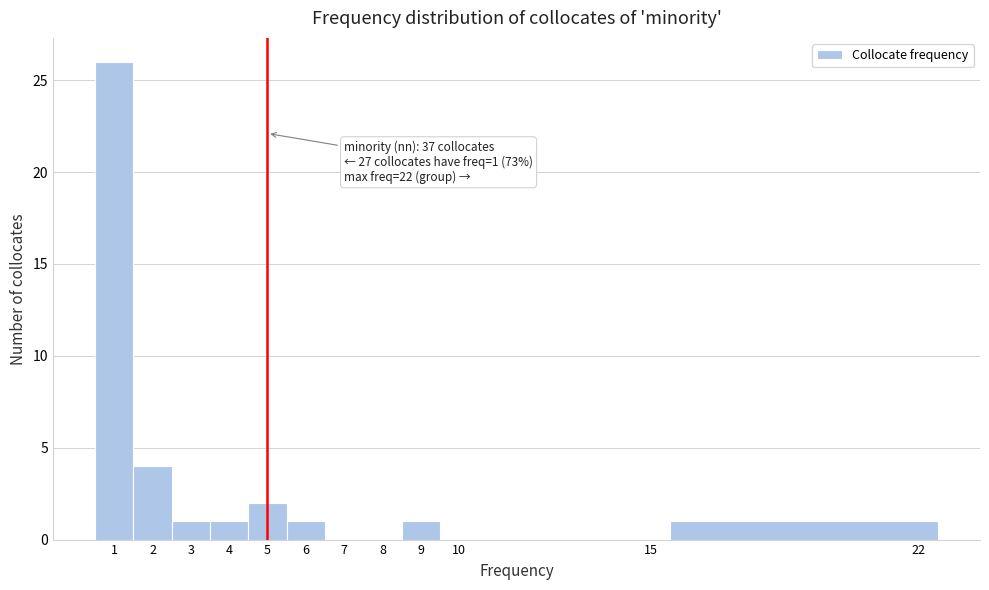

Over which range of the x-axis is the bar tallest?

0.5 to 1.5